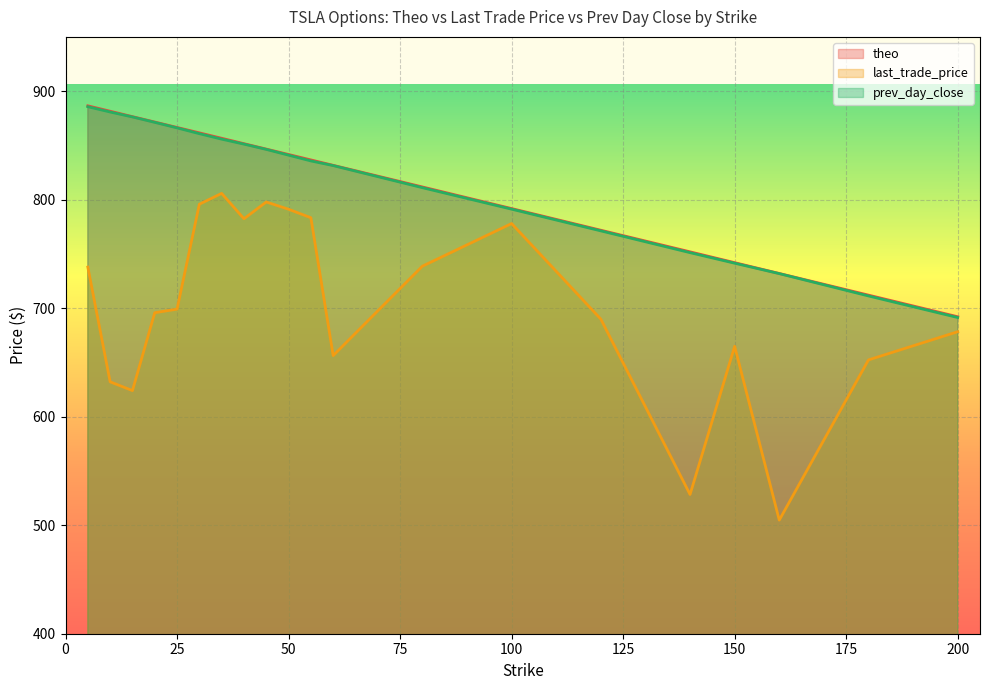

Reading left to right, extract all data points from this chart.

theo: 886.5	881.5	876.5	871.5	866.5	861.6	856.6	851.6	846.6	841.6	836.6	831.6	811.7	791.8	771.8	751.9	741.9	732.0	712.0	692.1
last_trade_price: 737.8	632.1	624.0	695.8	699.1	795.8	805.8	782.4	797.9	791.2	783.4	656.3	738.7	778.0	689.9	528.3	664.9	504.7	652.3	678.3
prev_day_close: 885.7	880.8	876.2	871.2	866.1	860.8	855.8	851.2	846.3	841.0	835.7	831.4	811.1	791.2	771.2	751.2	741.5	731.9	711.3	691.4